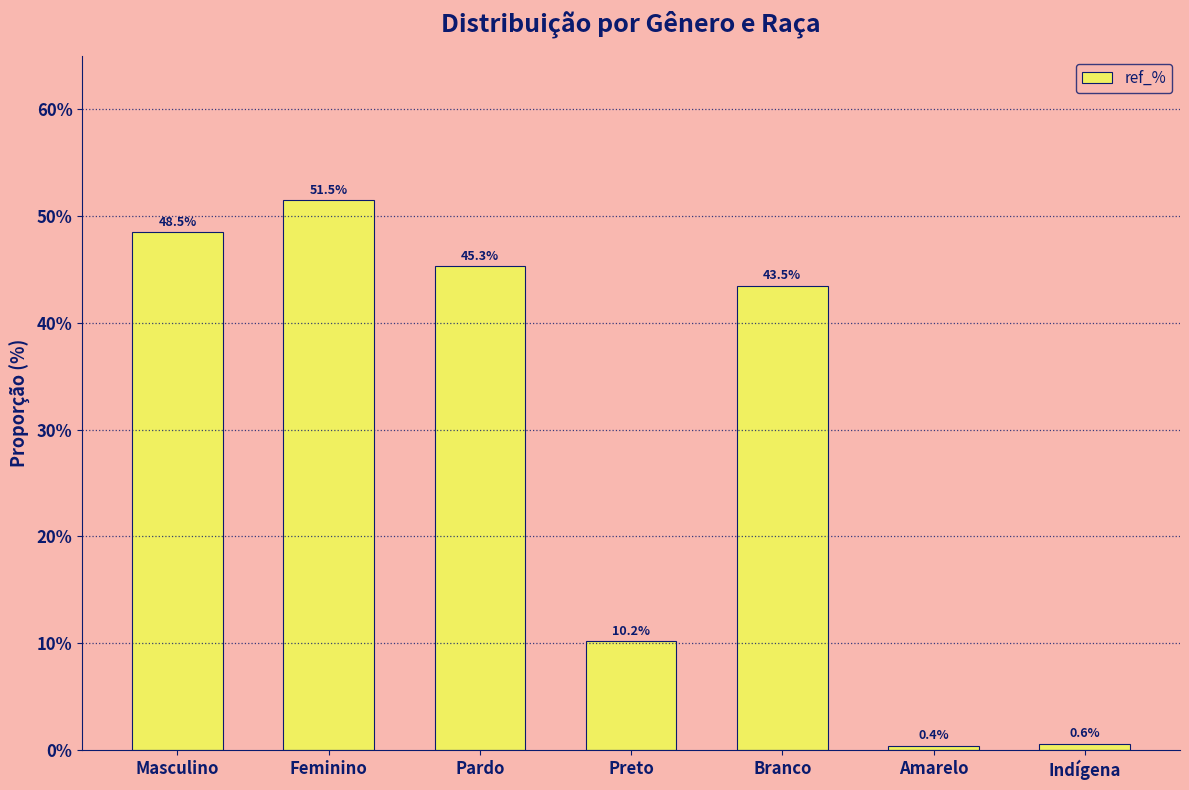

Read the value at Pardo.

45.3